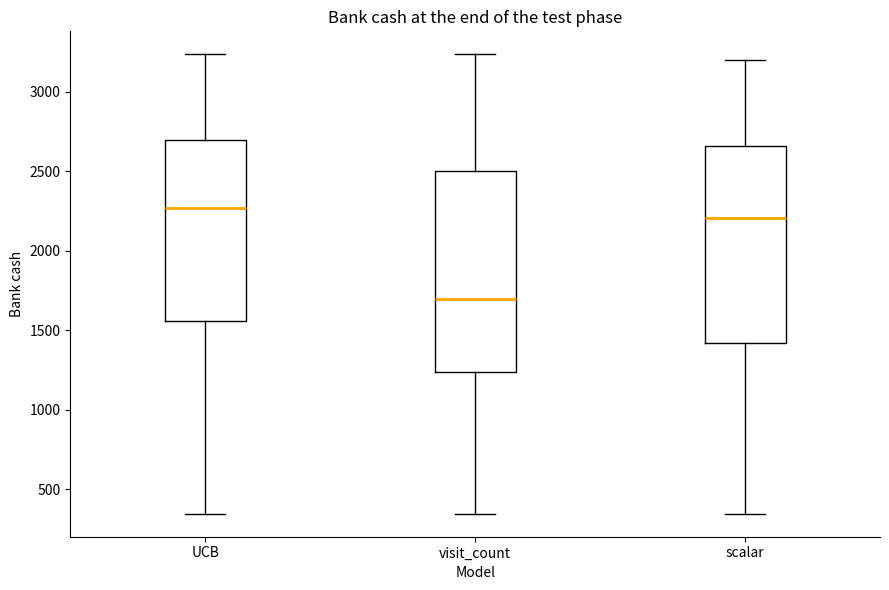

Reading left to right, transcribe this box plot: for each box, give where its median line is, the range the box spans, and where its two whiskers end, as read against the y-axis. The values are not printed on the chart, so give them approximately, as read against the axis.

UCB: median 2250, box 1550 to 2700, whiskers 350 to 3250
visit_count: median 1700, box 1250 to 2500, whiskers 350 to 3250
scalar: median 2200, box 1400 to 2650, whiskers 350 to 3200